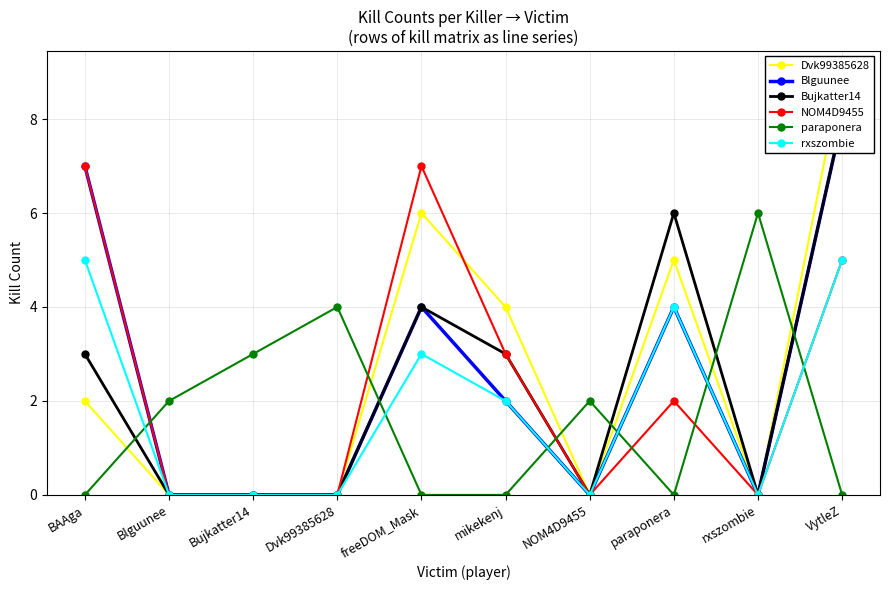

At which label is Blguunee closest to 4?

freeDOM_Mask